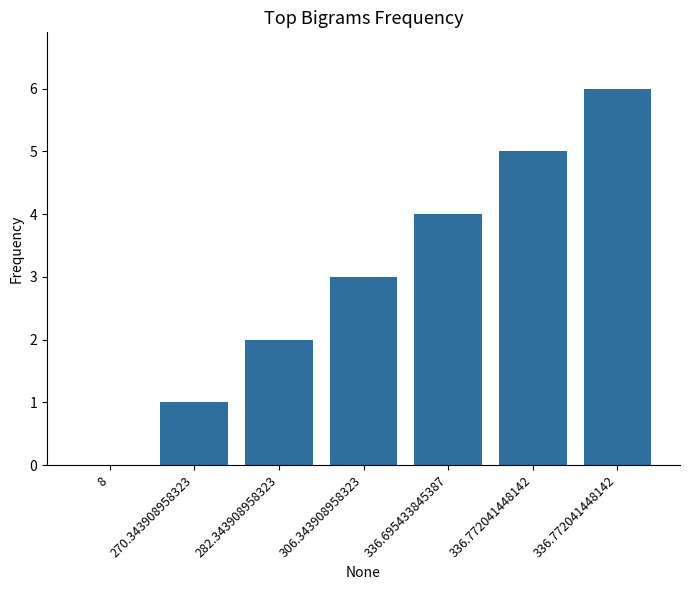

How many distinct data groups are displayed?

1